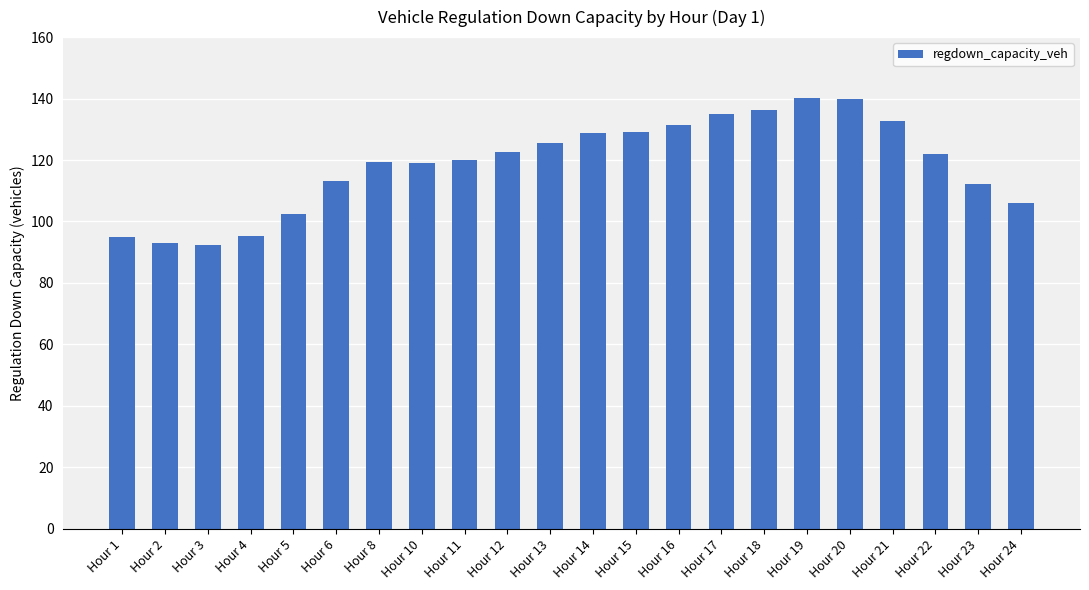

The value at Hour 3 is 133.4. True or false?

False